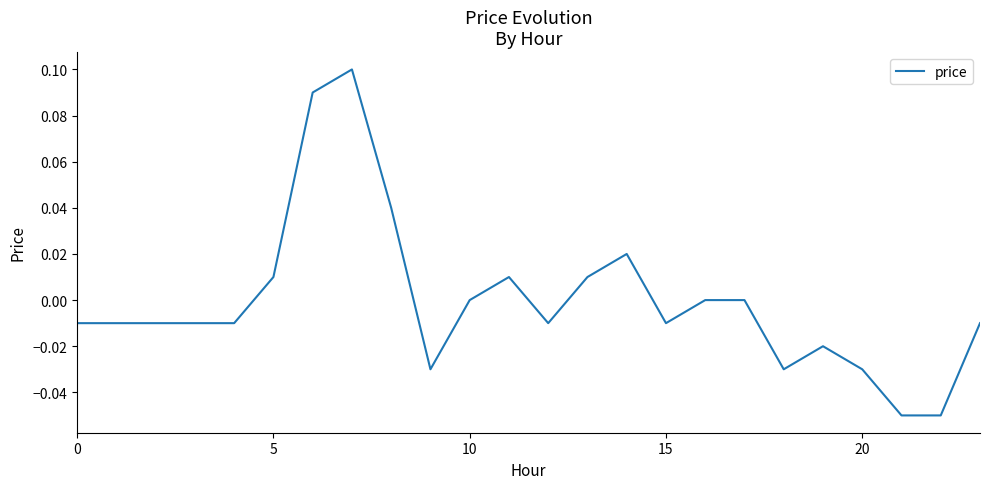

Does the chart have visible grid lines?

No